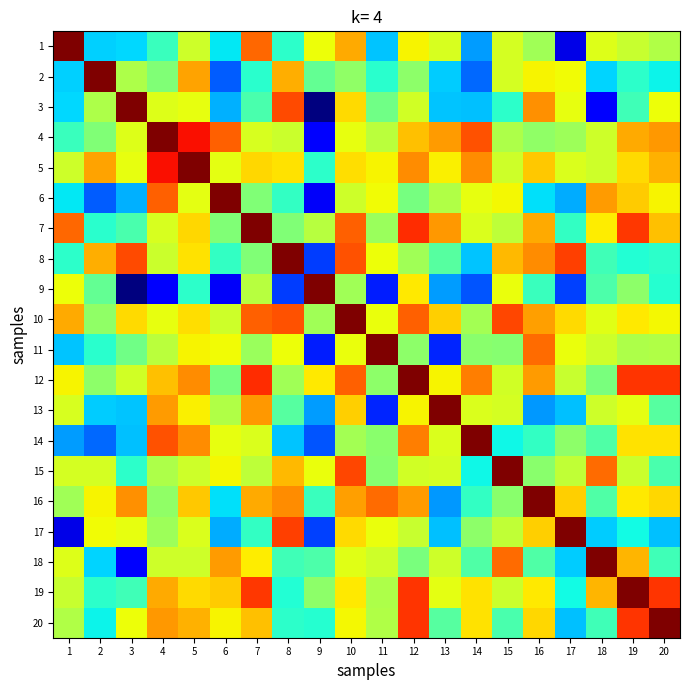

What is the maximum value shown in the chart?

1.0